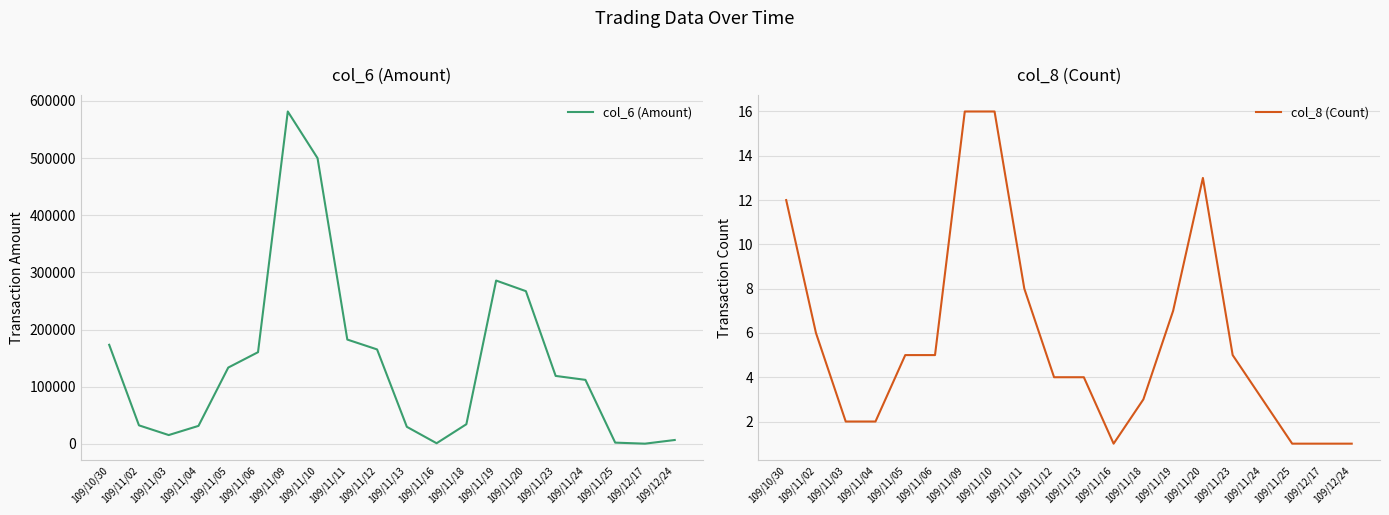

Reading left to right, extract all data points from this chart.

col_6 (Amount): 109/10/30=173330	109/11/02=32440	109/11/03=15450	109/11/04=31500	109/11/05=133500	109/11/06=160400	109/11/09=581420	109/11/10=499770	109/11/11=182500	109/11/12=165240	109/11/13=29870	109/11/16=1130	109/11/18=34400	109/11/19=285710	109/11/20=267160	109/11/23=118890	109/11/24=112000	109/11/25=2200	109/12/17=390	109/12/24=6800
col_8 (Count): 109/10/30=12	109/11/02=6	109/11/03=2	109/11/04=2	109/11/05=5	109/11/06=5	109/11/09=16	109/11/10=16	109/11/11=8	109/11/12=4	109/11/13=4	109/11/16=1	109/11/18=3	109/11/19=7	109/11/20=13	109/11/23=5	109/11/24=3	109/11/25=1	109/12/17=1	109/12/24=1